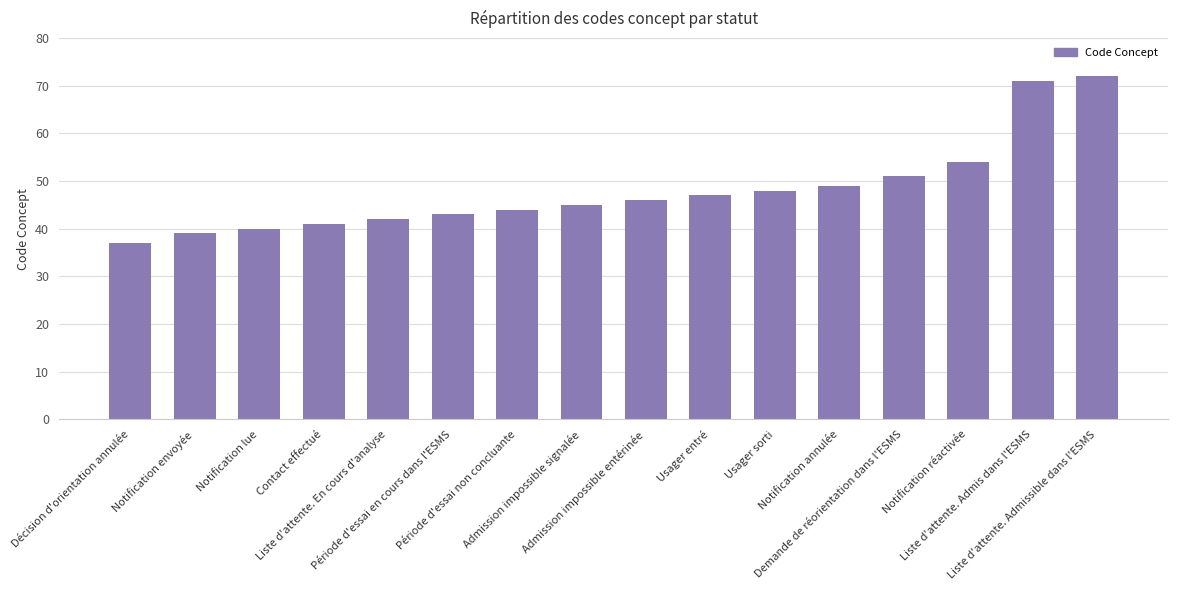

Does the chart contain stacked bars?

No